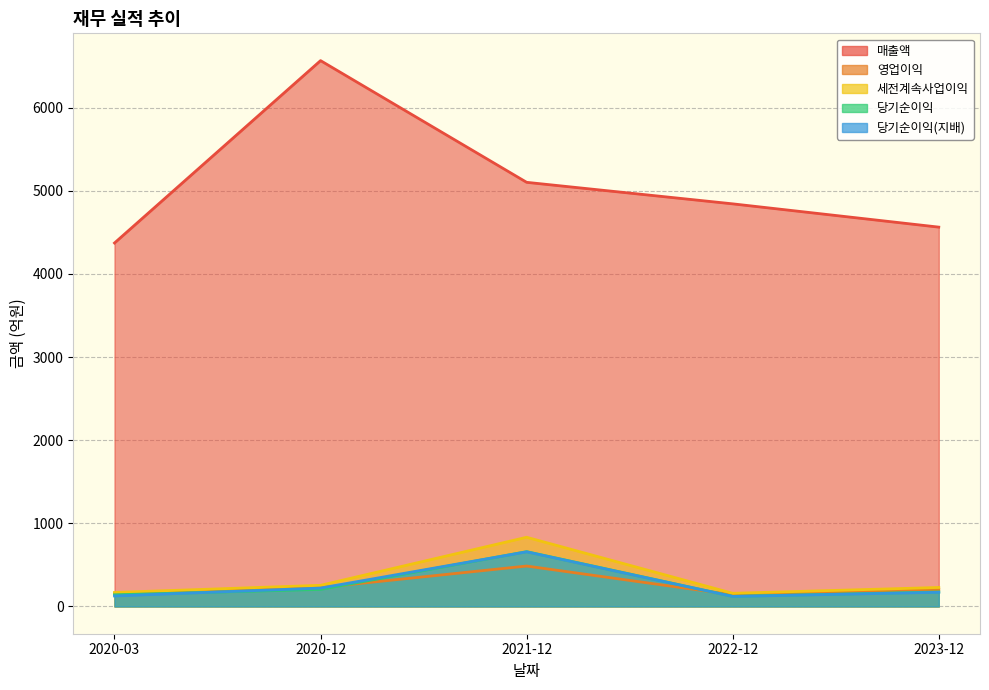

What is the highest value of the 세전계속사업이익 series?

832